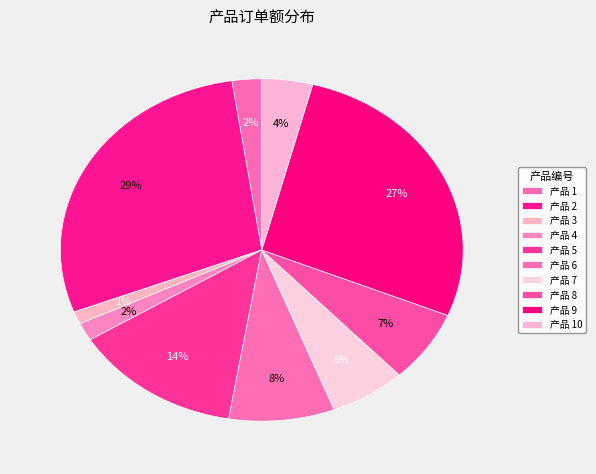

How many slices are in this pie chart?

10